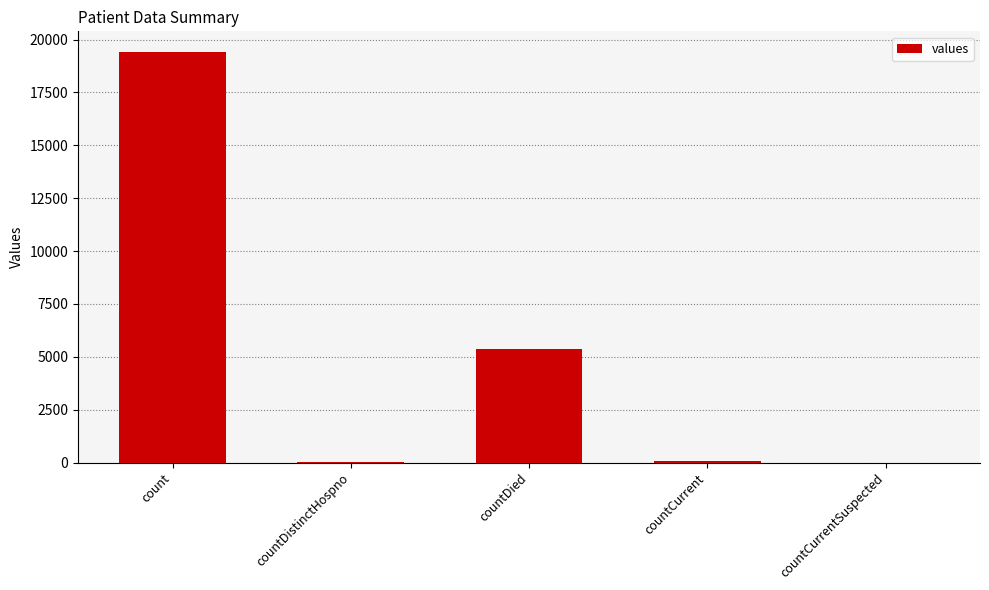

Where is the data nearest to the value 9710?

countDied